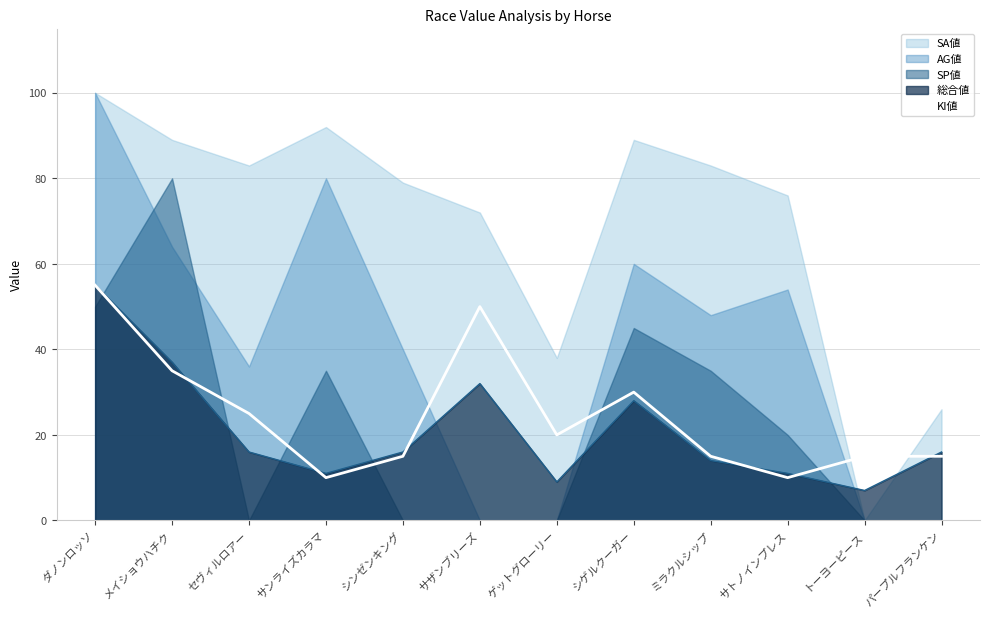

Is it true that the value at サトノインプレス is 10?

True